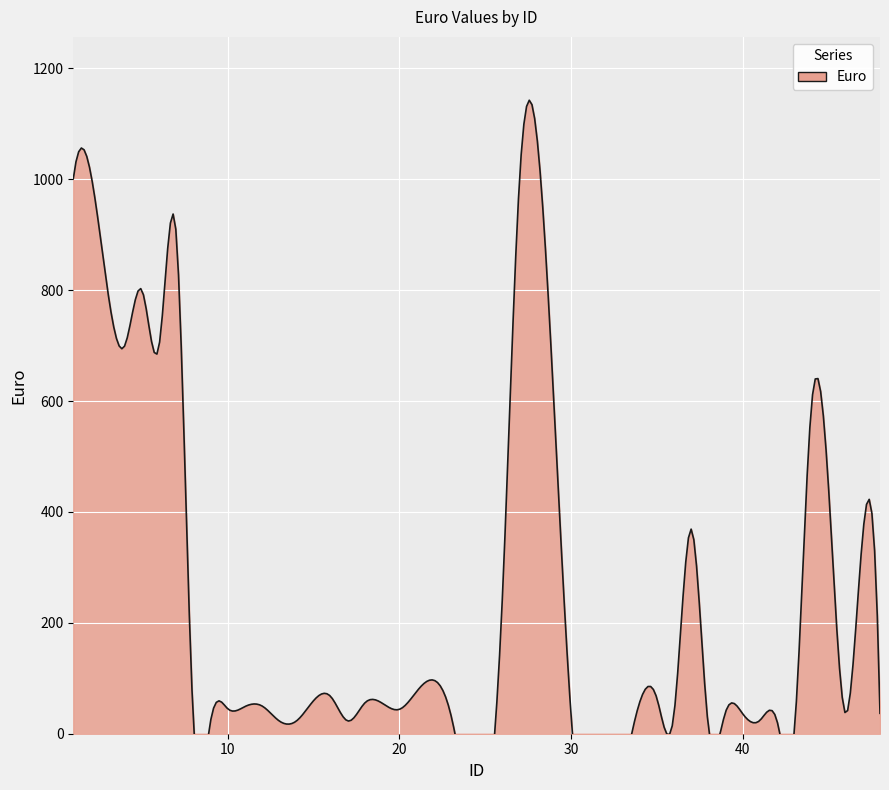

Is it true that the value at 43 is 2.8?

False